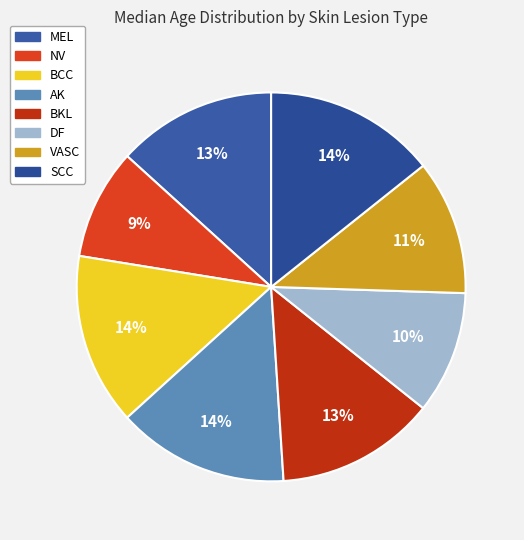

Count the number of slices in the pie.

8